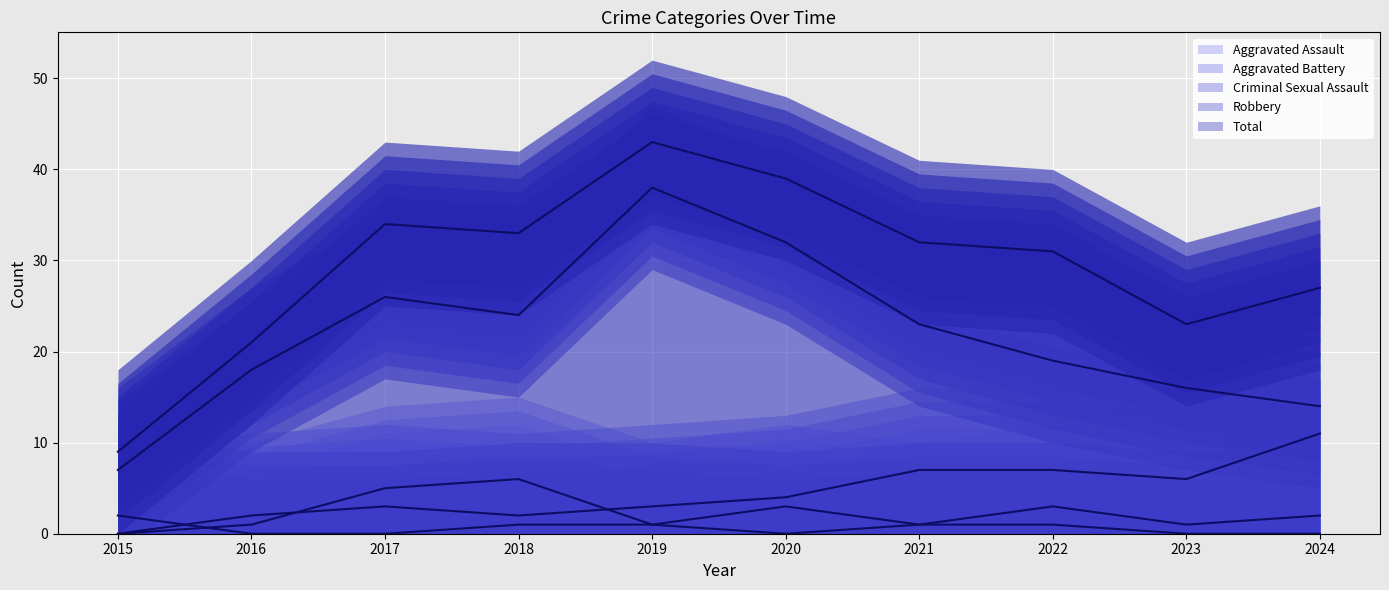

How many interior local peaks does the Aggravated Battery line series have?

1